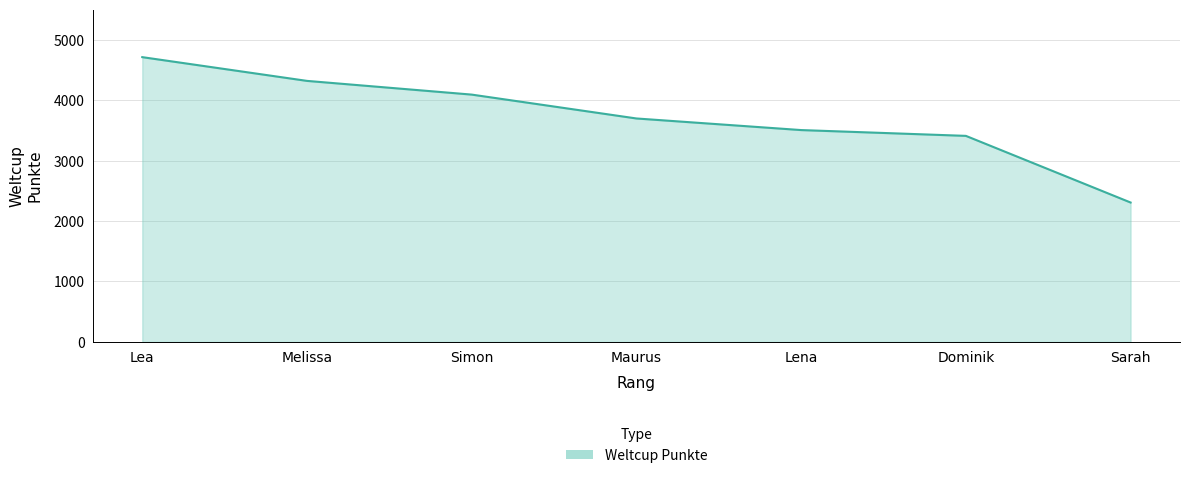

What is the difference between the maximum and minimum values?

2406